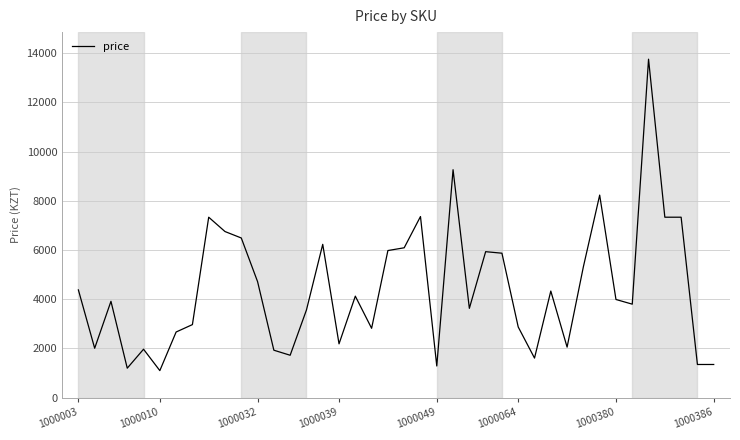

What is the difference between the maximum and minimum values?

12649